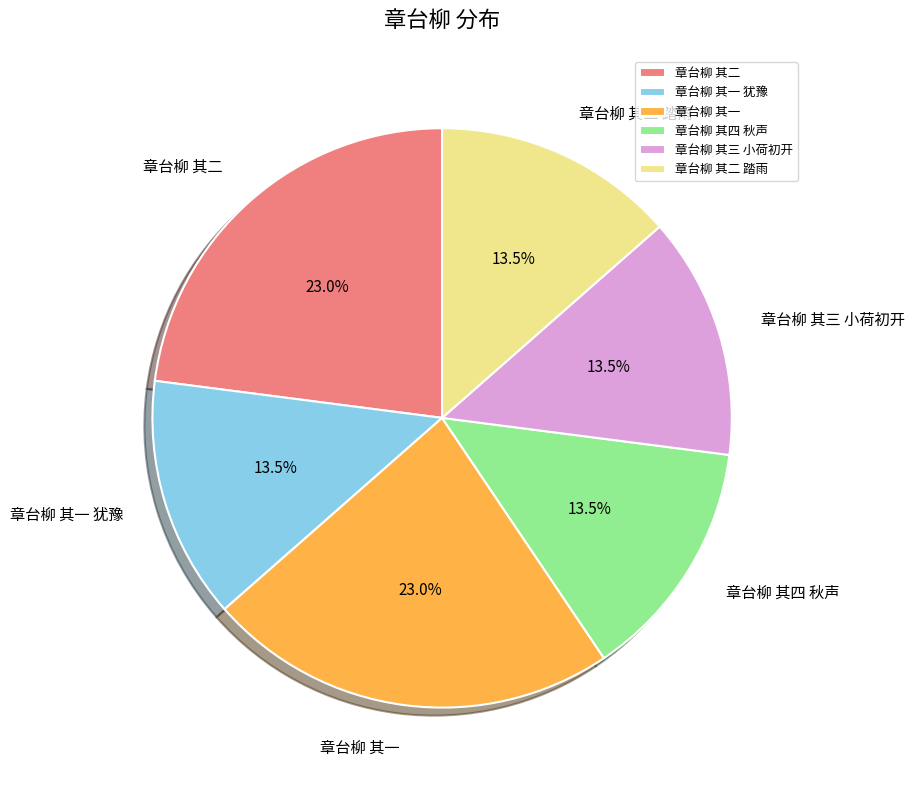

To the nearest percent, what portion does 章台柳 其一 represent?

23%